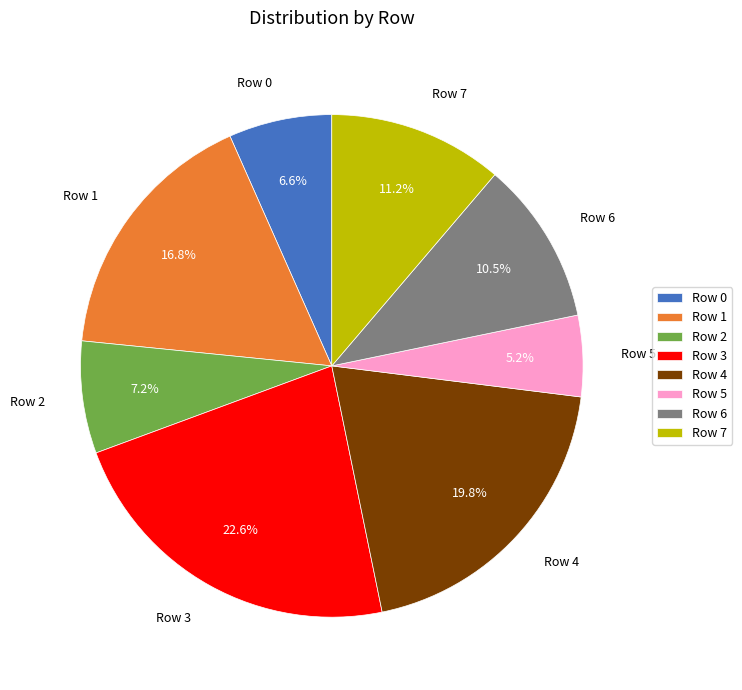

Rank the categories by value from lowest to highest.

Row 5, Row 0, Row 2, Row 6, Row 7, Row 1, Row 4, Row 3